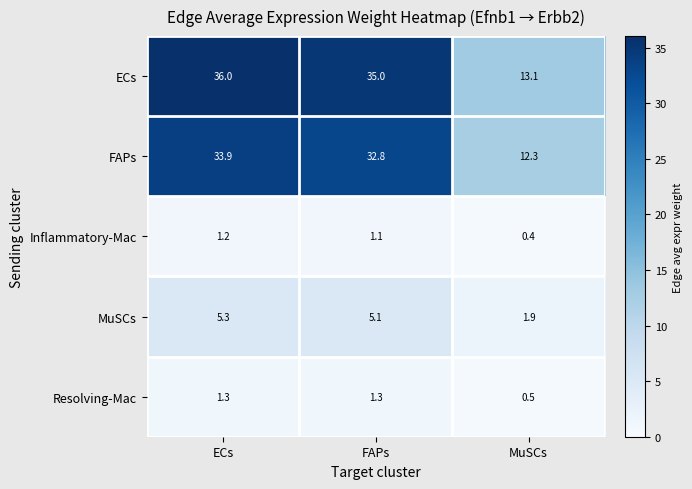

Reading left to right, what are all the values shown in this chart?

ECs: ECs=36.0	FAPs=35.0	MuSCs=13.1
FAPs: ECs=33.9	FAPs=32.8	MuSCs=12.3
Inflammatory-Mac: ECs=1.2	FAPs=1.1	MuSCs=0.4
MuSCs: ECs=5.3	FAPs=5.1	MuSCs=1.9
Resolving-Mac: ECs=1.3	FAPs=1.3	MuSCs=0.5